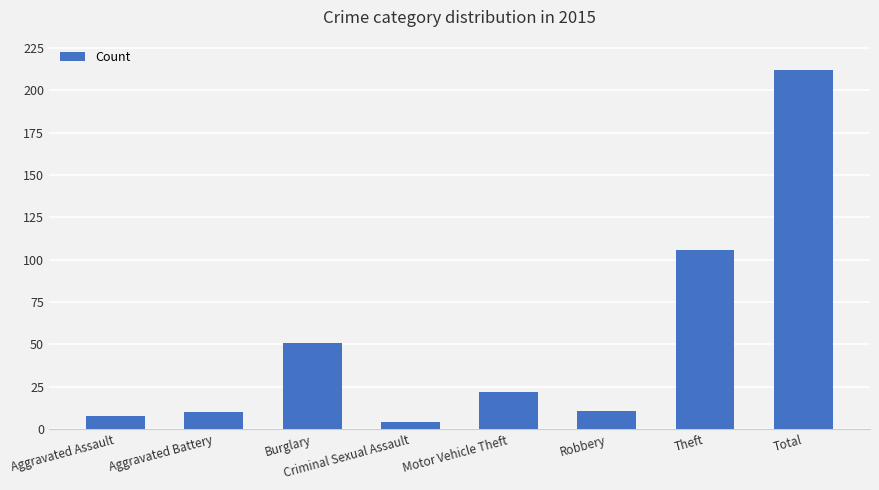

How many values are below 22?

4